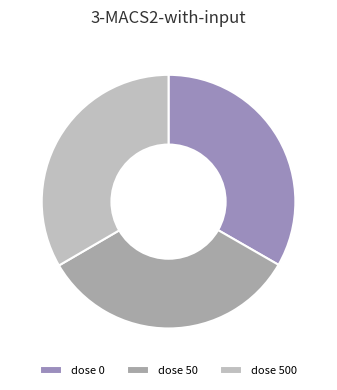

Combined, what portion of the pie is dose 0 and dose 50?

66.6%